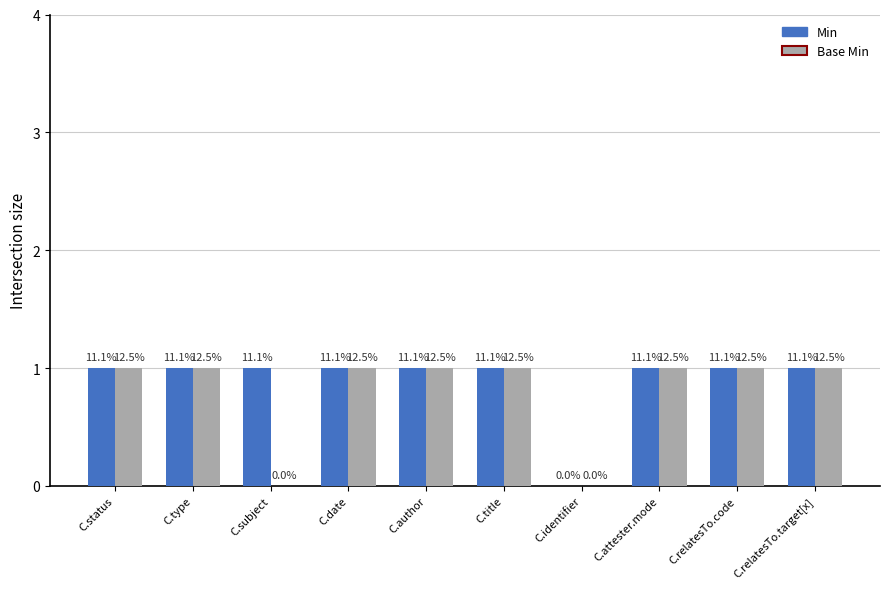

What is the maximum value for Base Min?

1